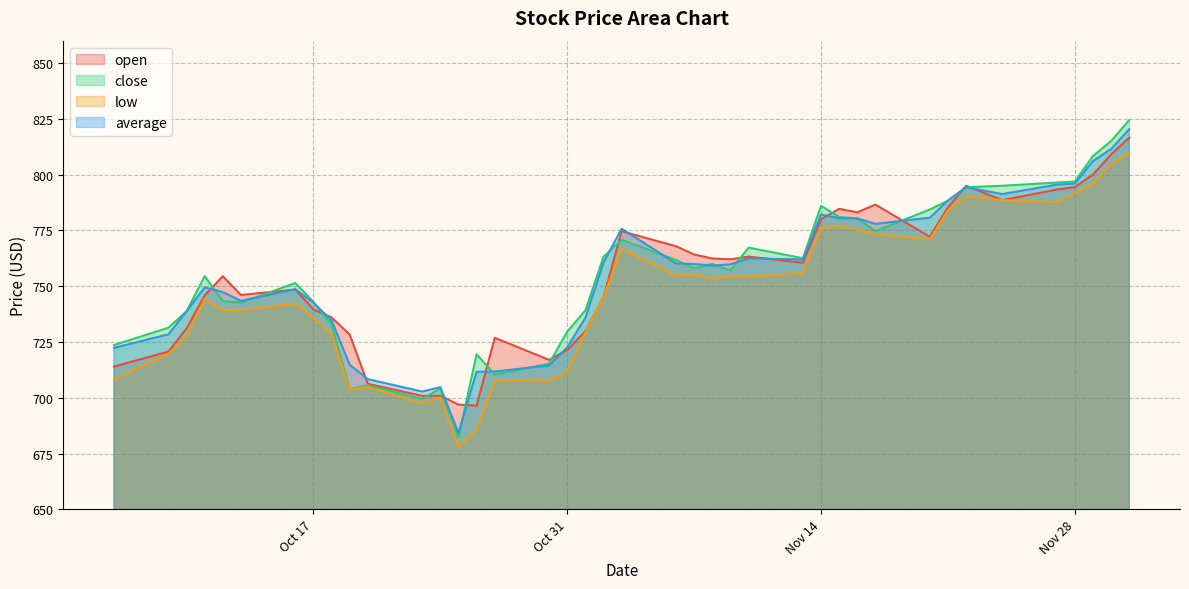

What is the sum of all close values?

30196.4